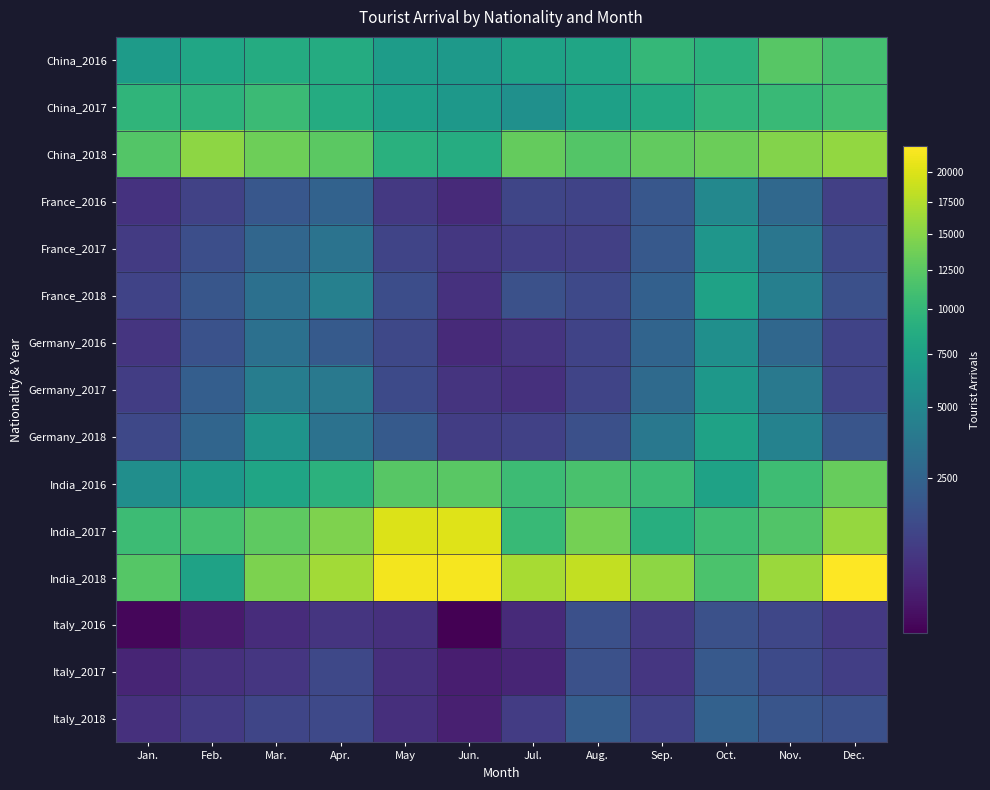

At which category is the sum across all series the highest?

Oct.